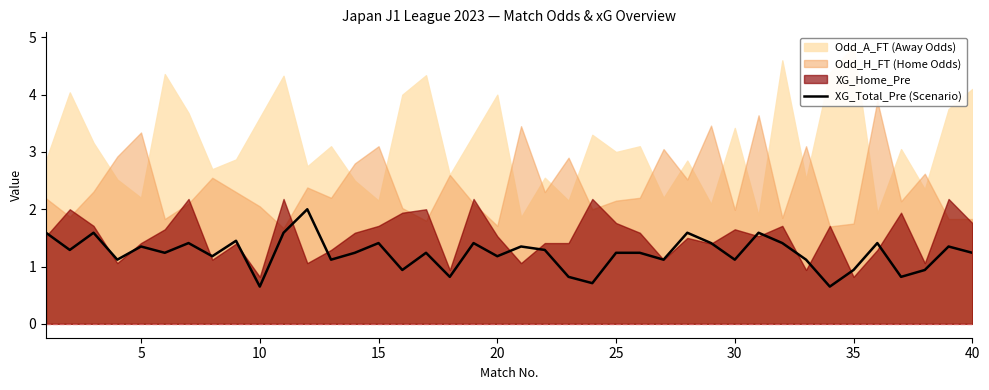

What is the lowest value of the XG_Total_Pre (Scenario) series?

0.7